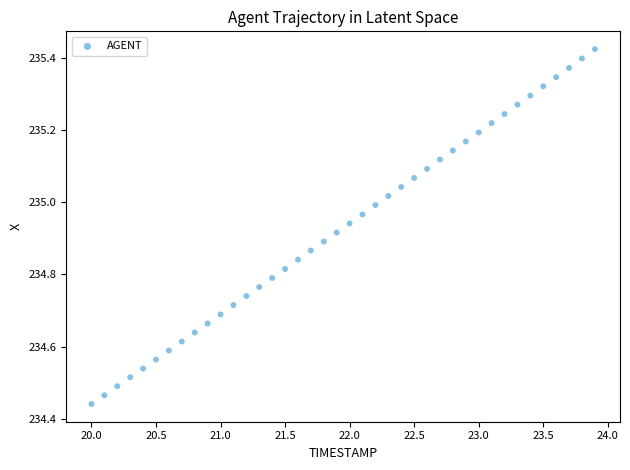

What is the range of X values (max minus min)?

3.9